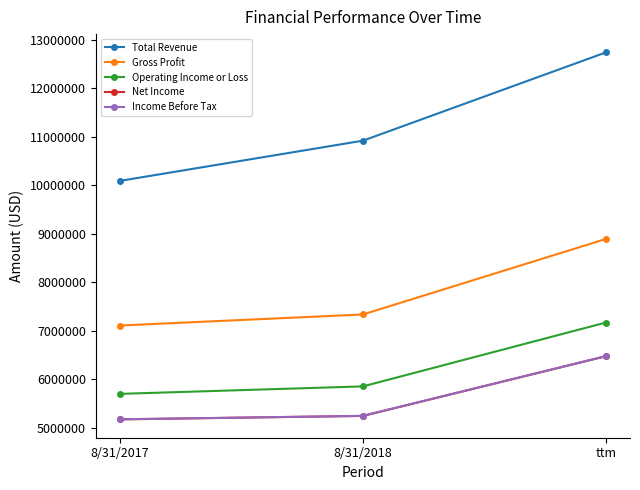

Does the chart display data point markers on the line(s)?

Yes